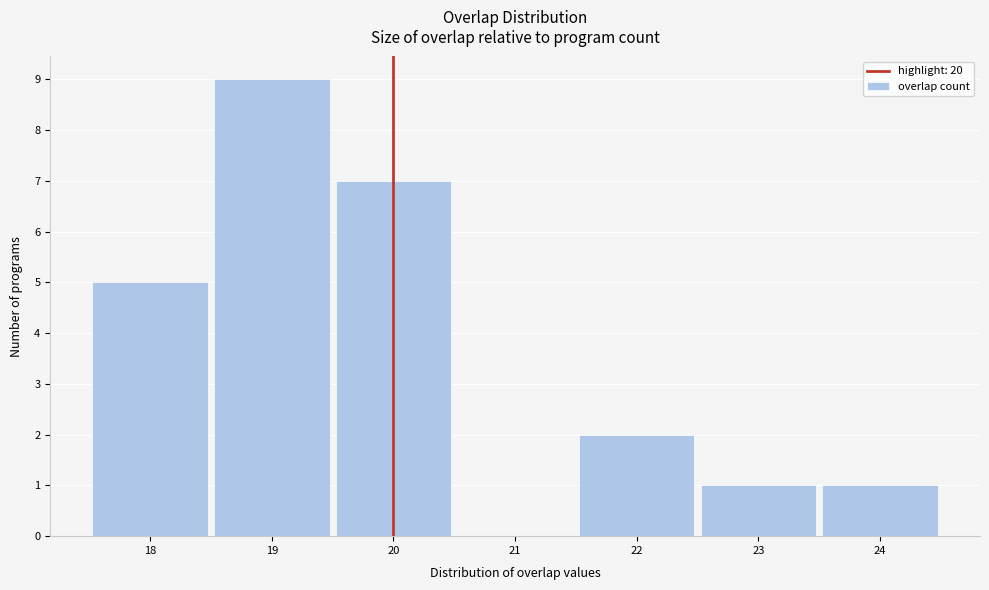

Reading left to right, list every bar in this chart as the range it spans on the x-axis followed by its height. The values are not printed on the chart, so give them approximately, as read against the axis.

17.5 to 18.5: 5
18.5 to 19.5: 9
19.5 to 20.5: 7
20.5 to 21.5: 0
21.5 to 22.5: 2
22.5 to 23.5: 1
23.5 to 24.5: 1